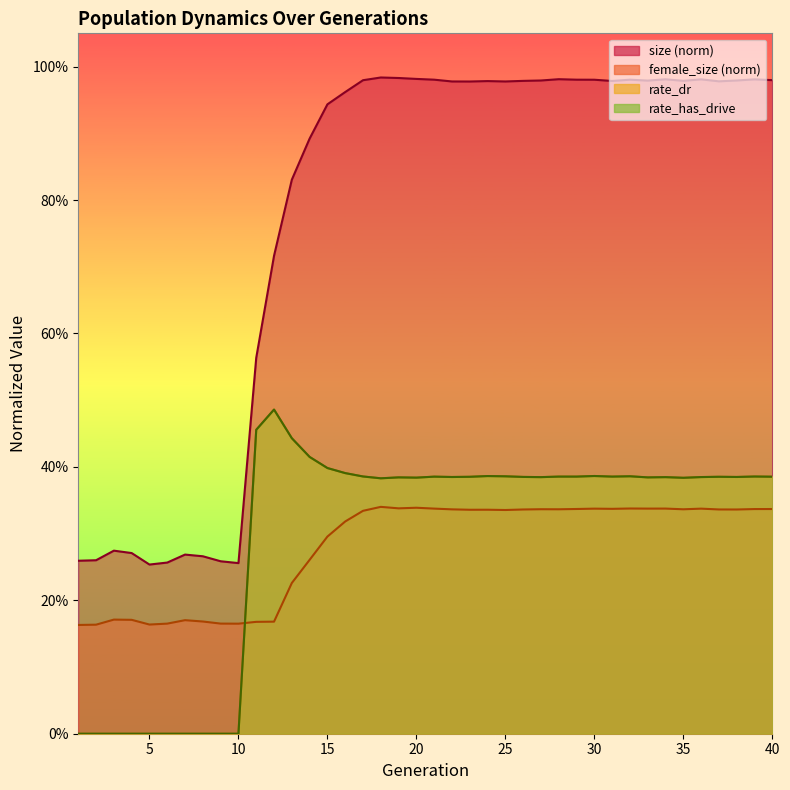

What is the value of the rate_has_drive point at the 21st from the left?

0.4